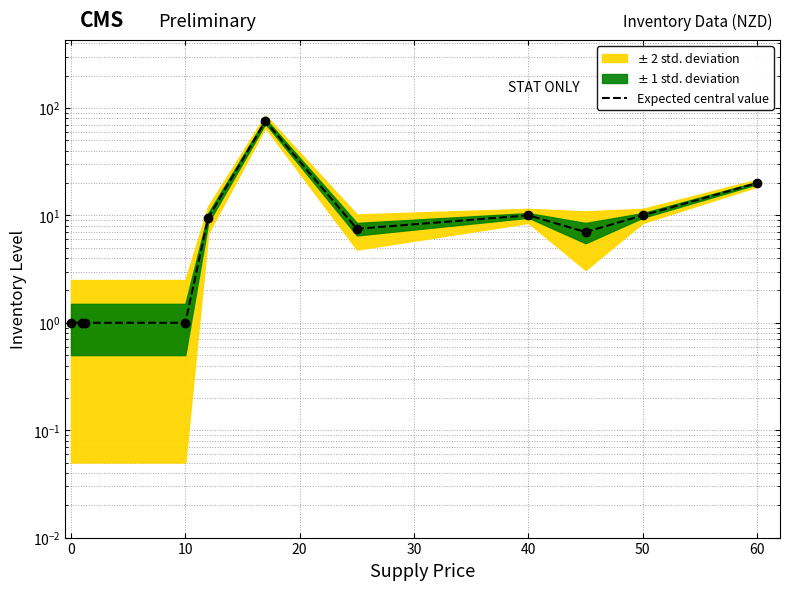

What is the difference between the maximum and minimum values?

74.5